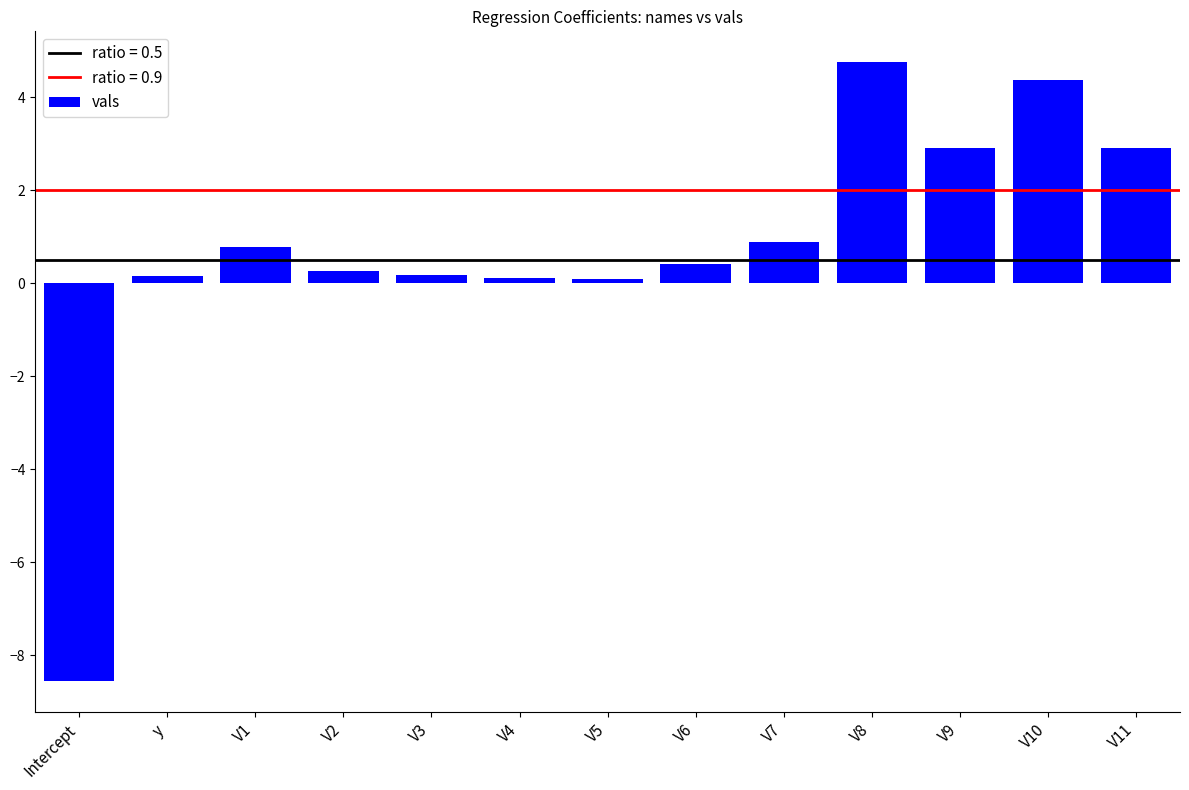

How many data points are above 0?

12